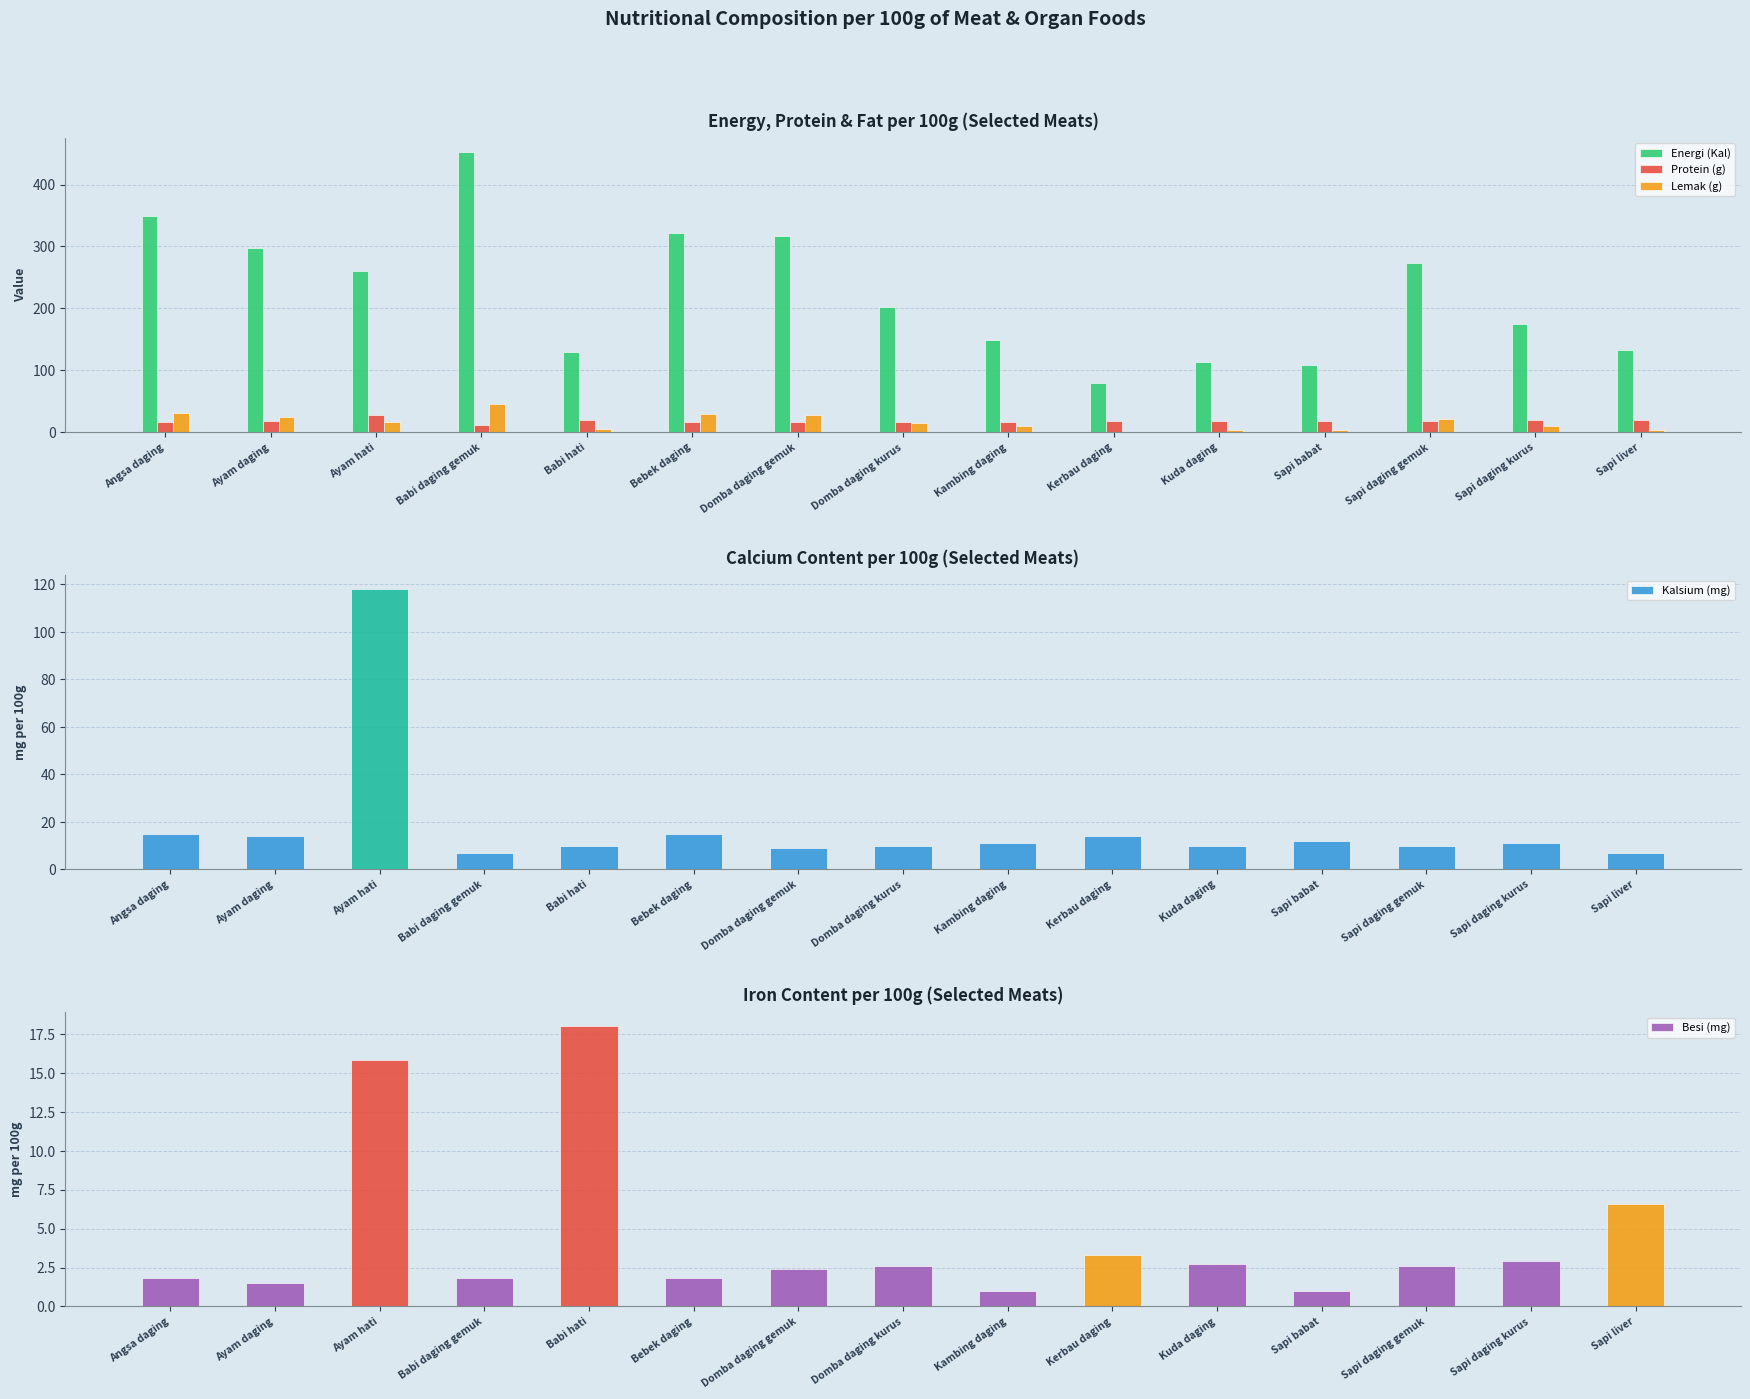

Is it true that Kalsium (mg) equals 16.0 at Sapi daging kurus?

False